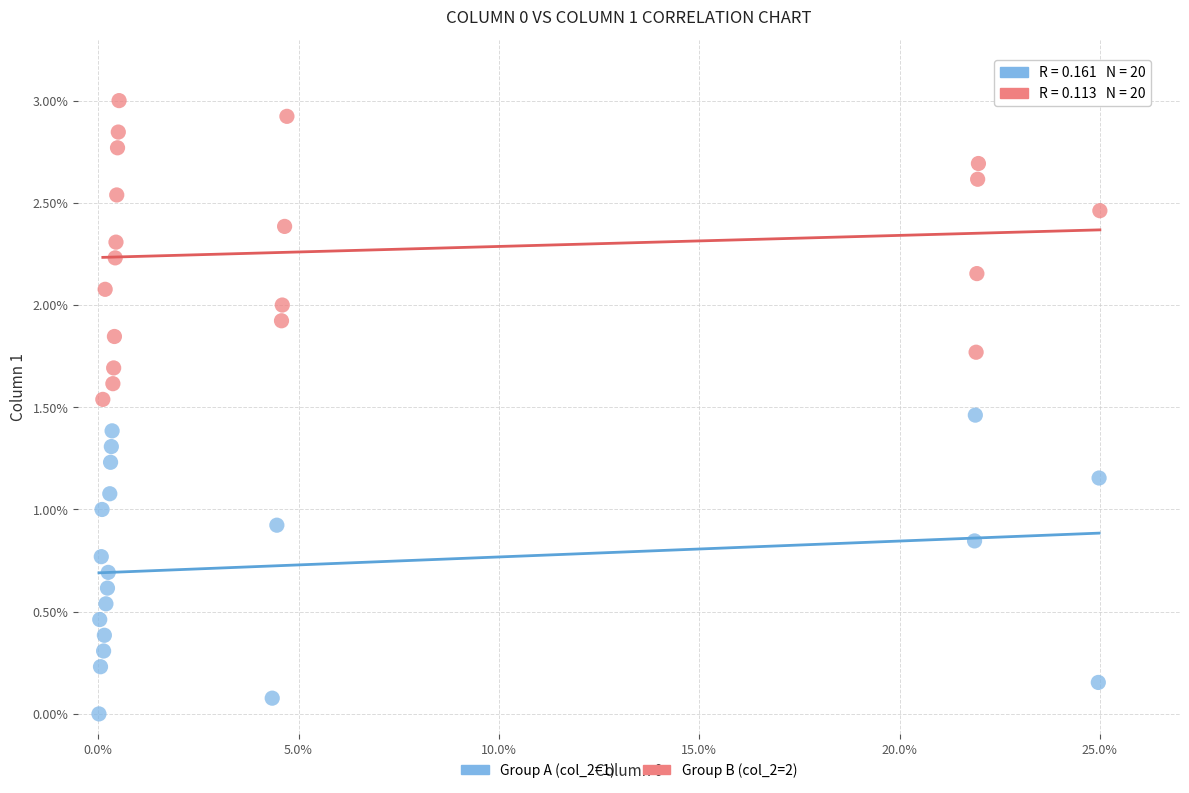

What are all the series names shown in the legend?

Group A (col_2=1), Group B (col_2=2)